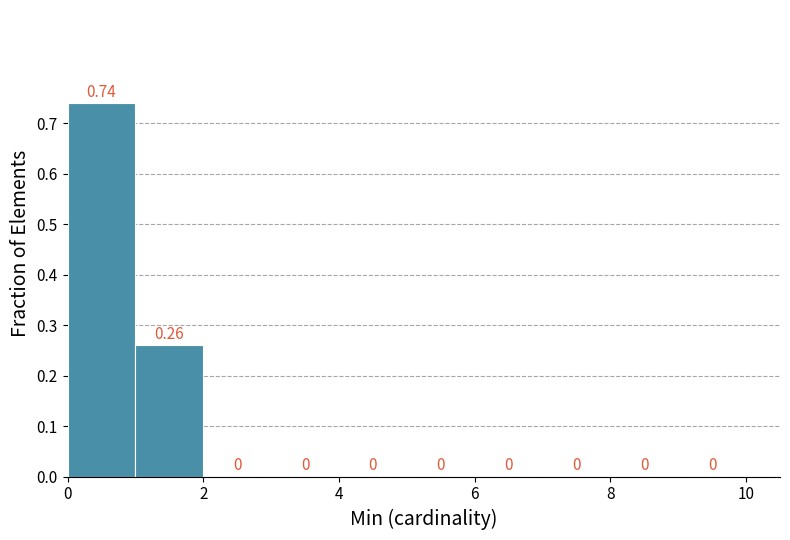

Over which range of the x-axis is the bar tallest?

0 to 1